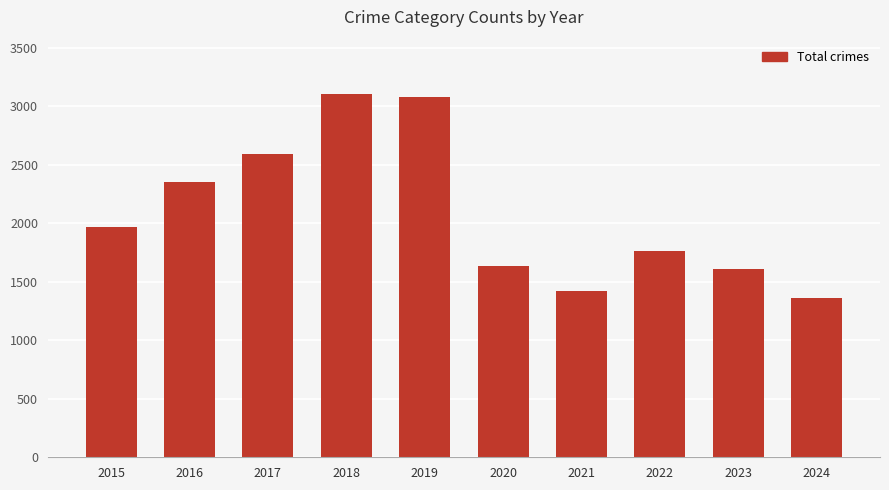

The value at 2022 is 1051. True or false?

False